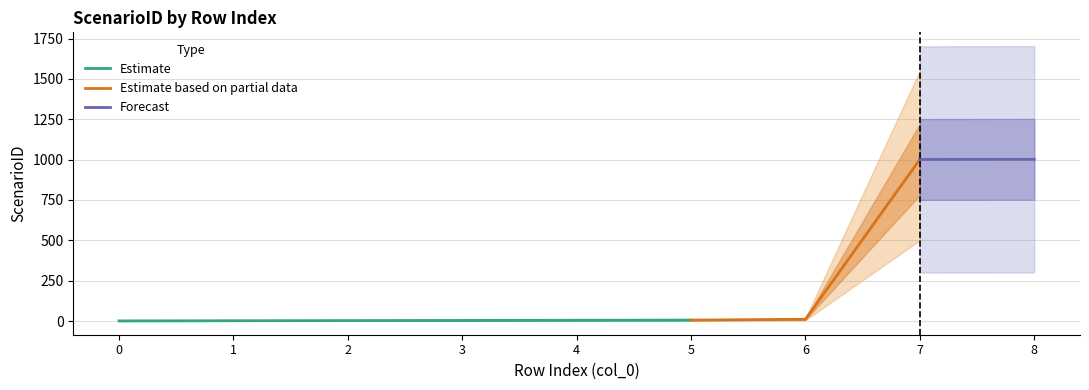

Where does the data first go above 5?

5